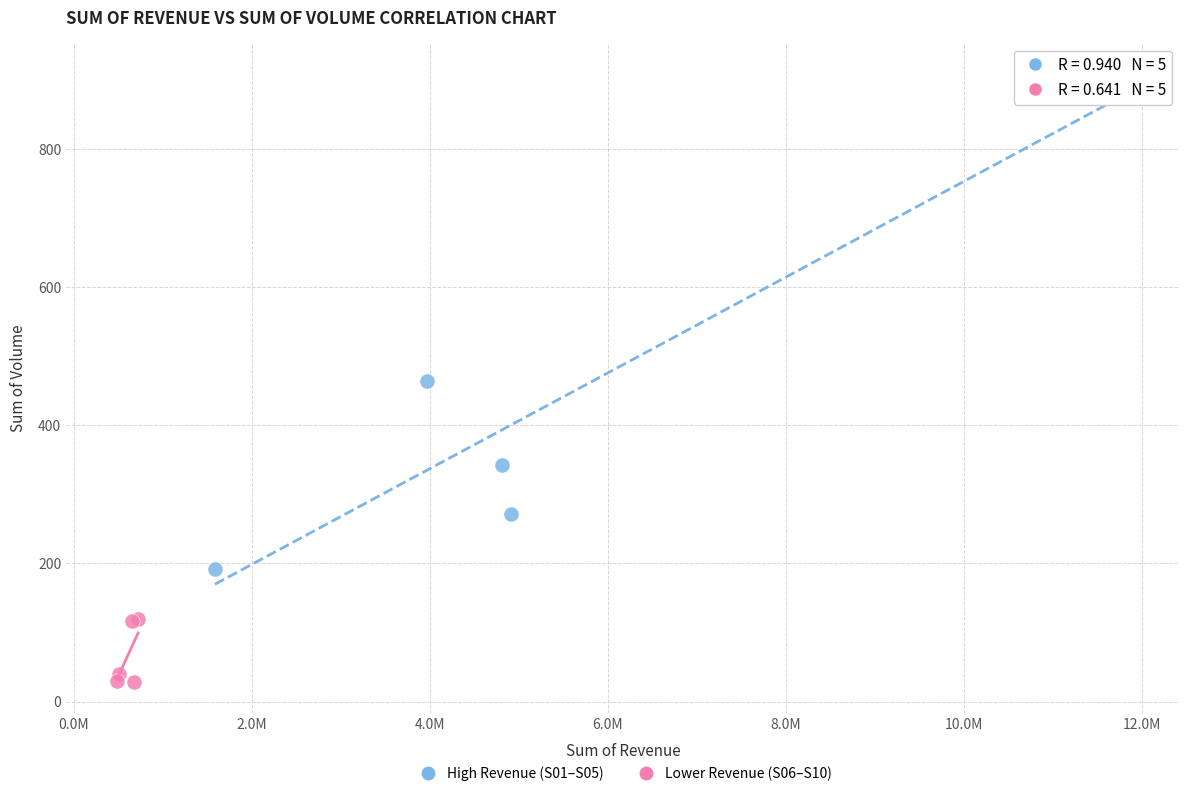

Which series contains the highest Y value?

High Revenue (S01–S05)